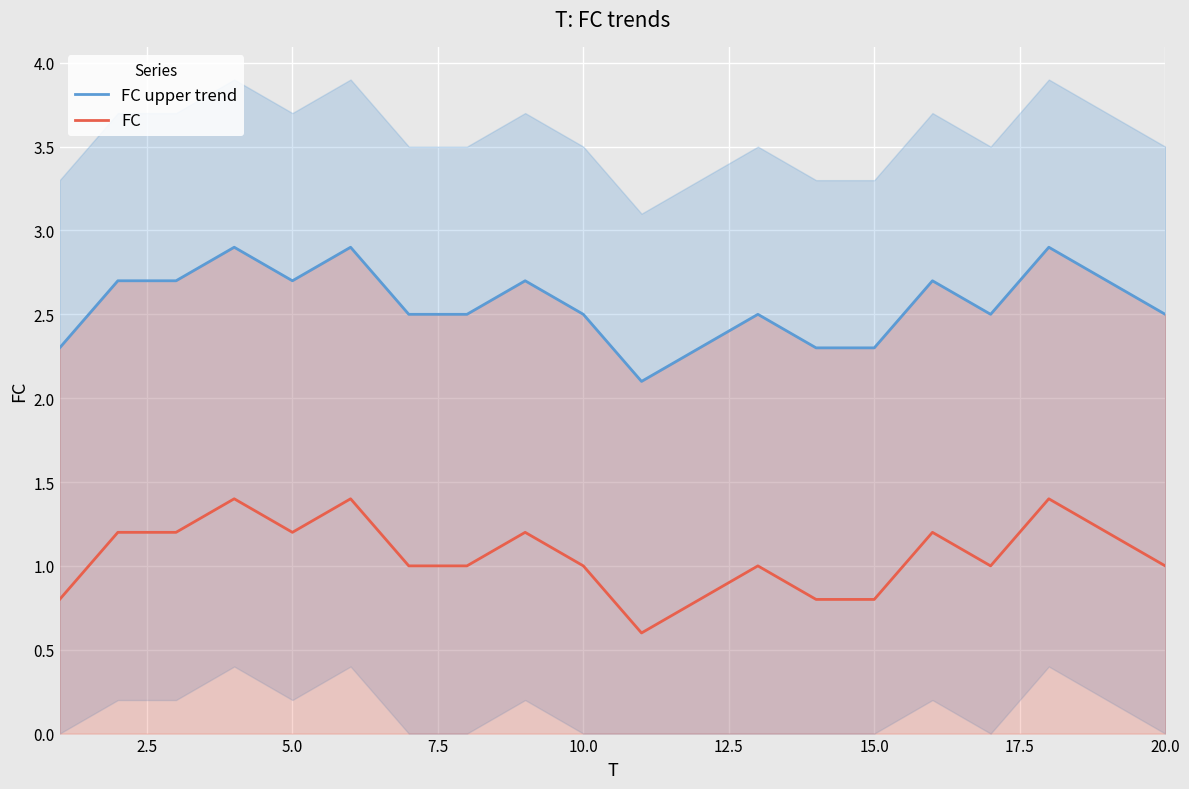

The FC series shows 1.2 at 5.0. True or false?

True